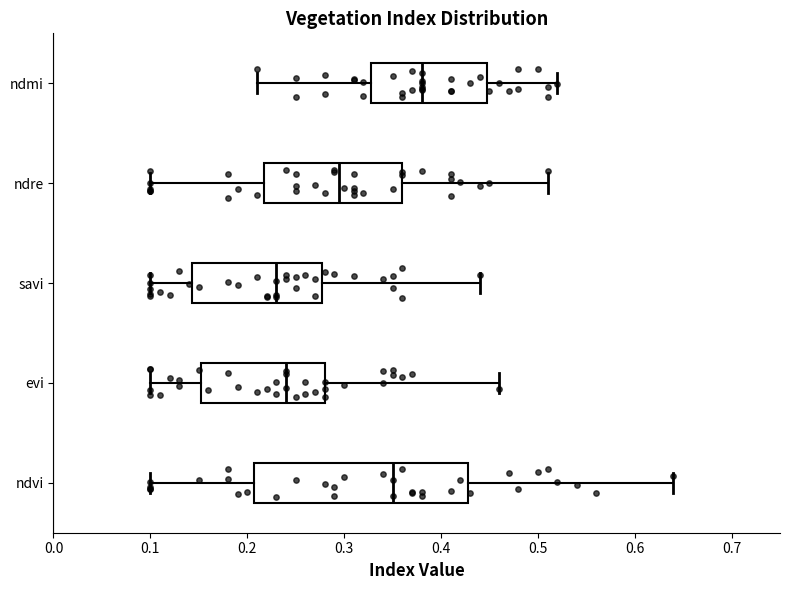

Where is the left edge of the box for ndre on the x-axis? The values are not printed on the chart, so give them approximately, as read against the axis.

0.22